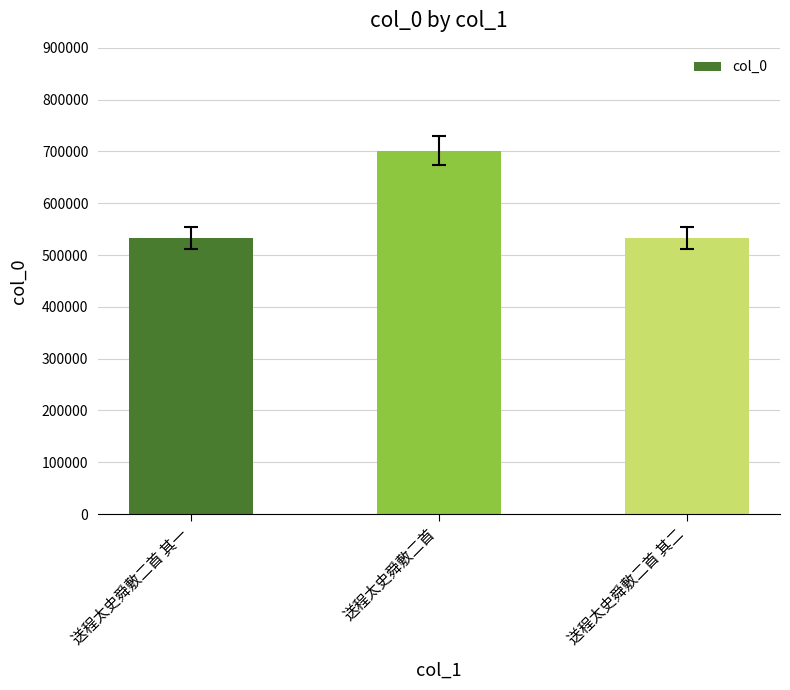

Where does the data first go above 532119?

送程太史舜敷二首